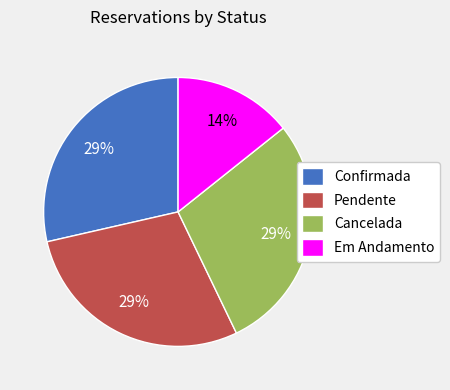

Does Pendente represent more than half of the total?

No